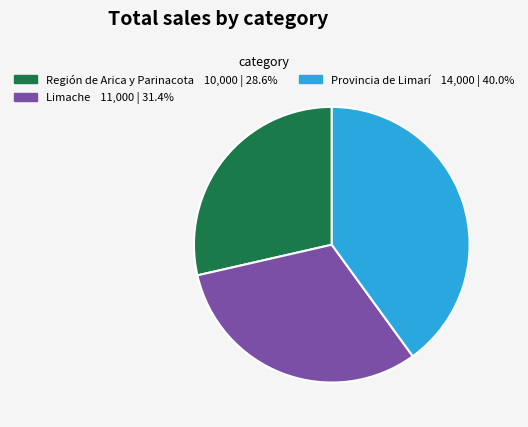

Does any single category account for the majority?

No